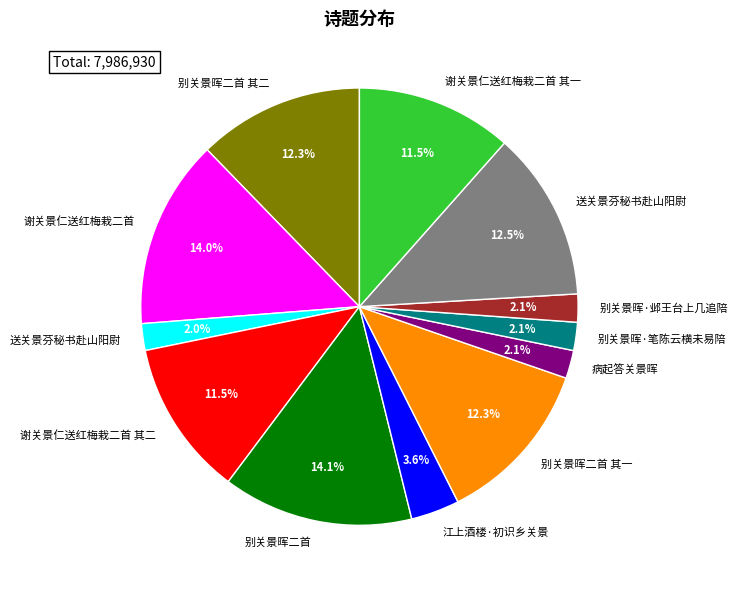

Is there a majority slice in this chart?

No